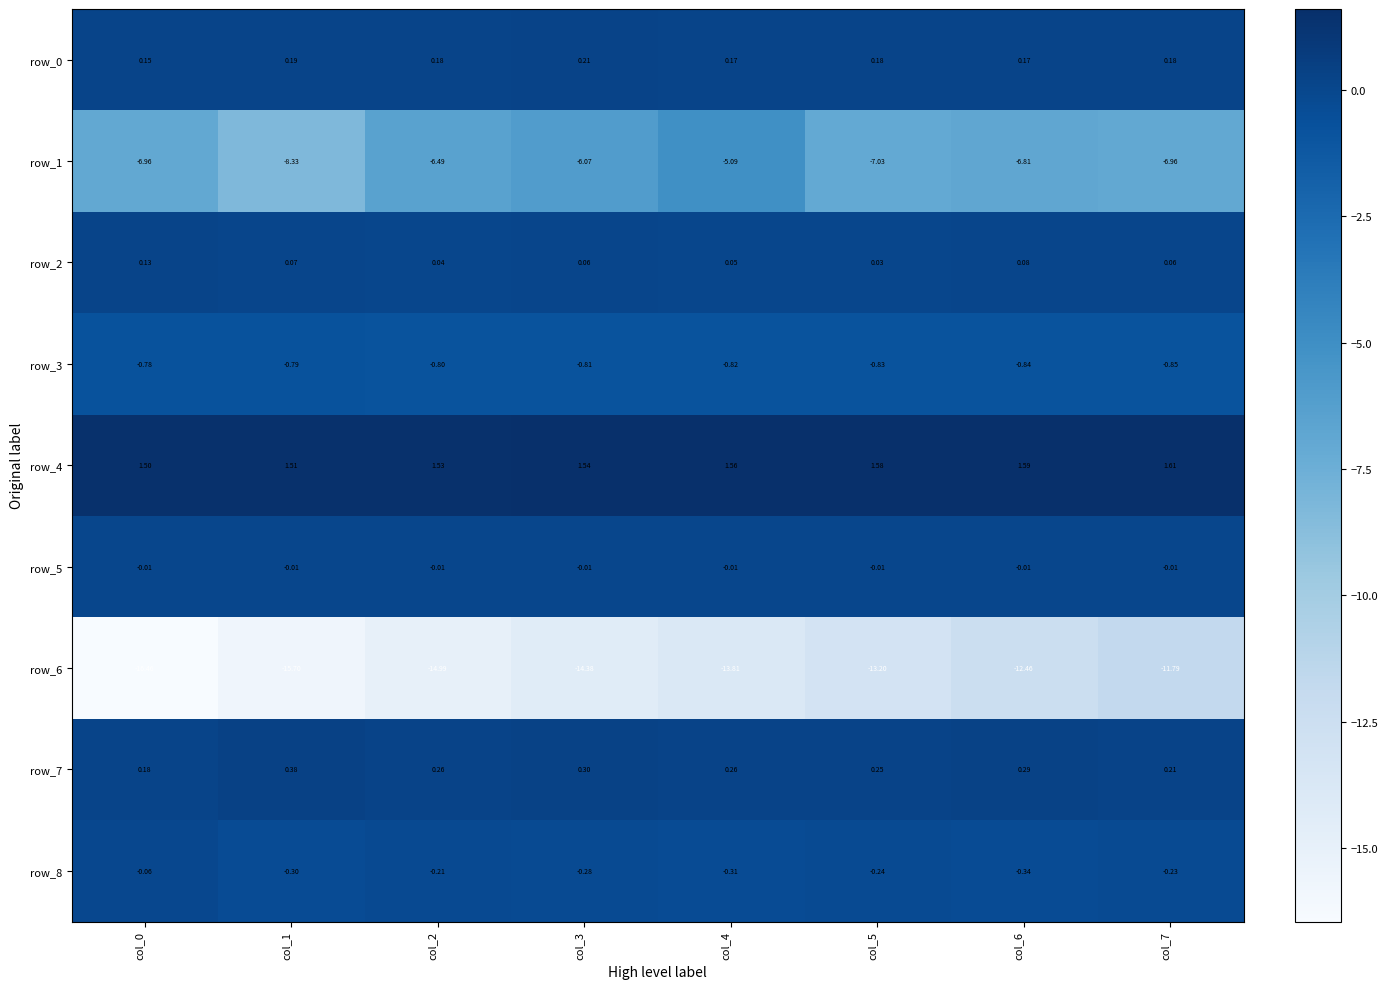

How many series are shown in this chart?

9